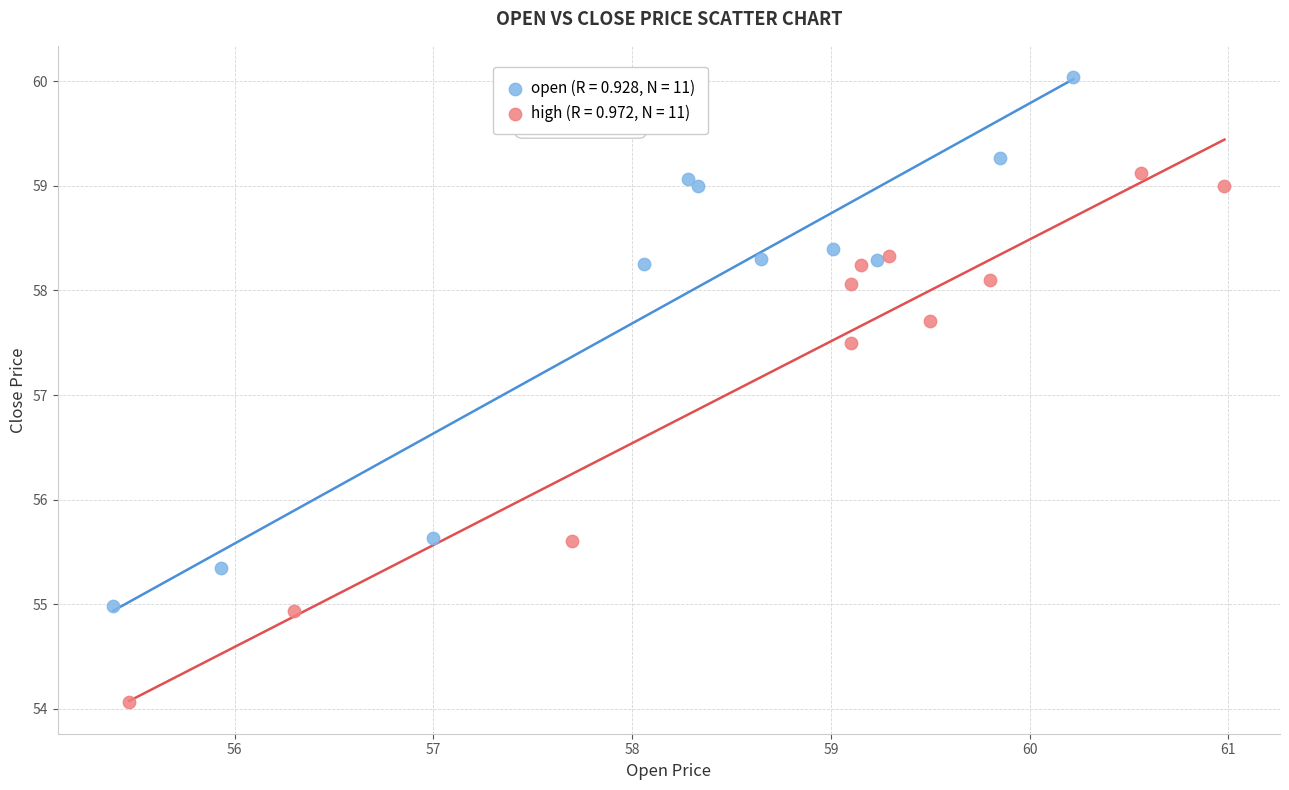

Which series reaches the minimum Y coordinate?

high (R = 0.972, N = 11)